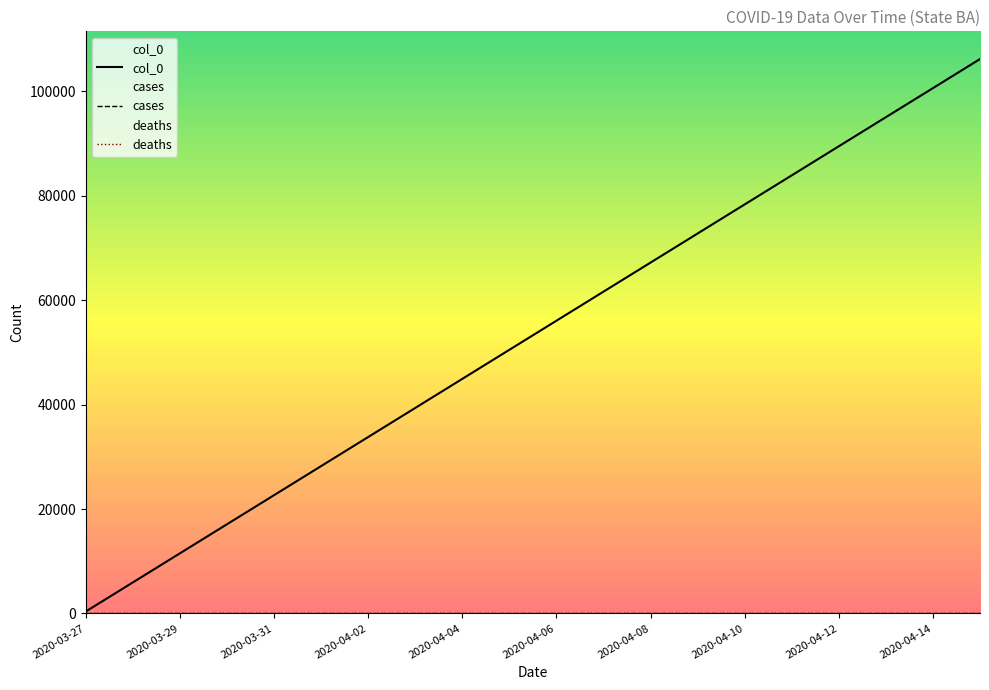

Is this an area chart (filled region under the line)?

No